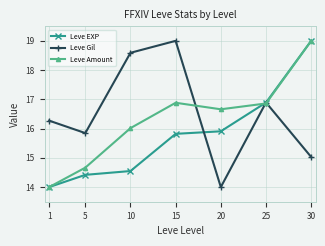

At how many categories does at least one series exceed 15?

7